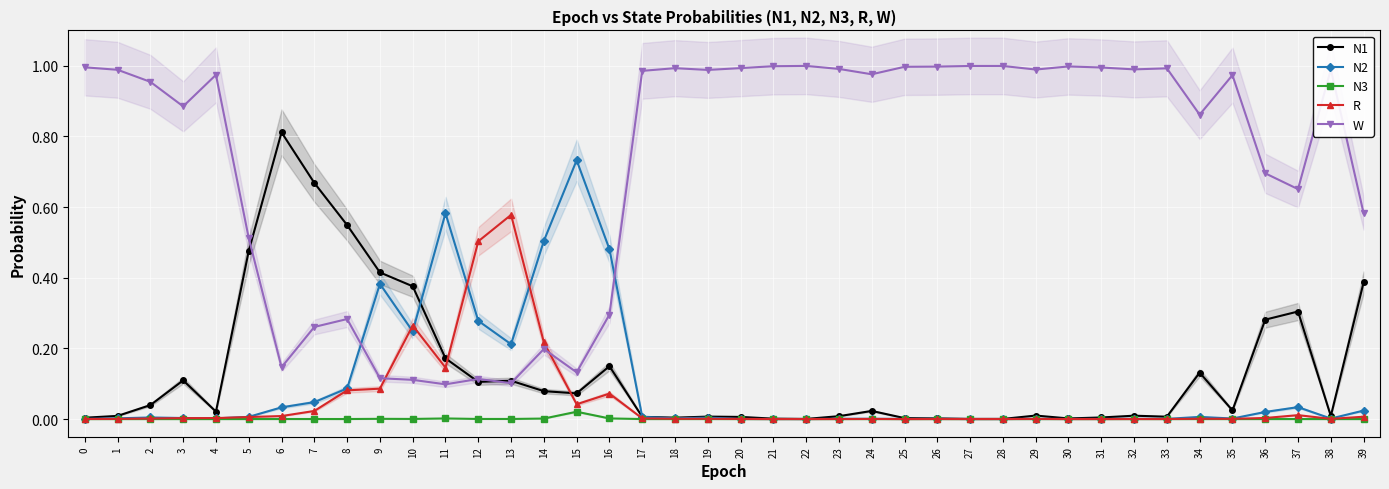

In R, how many points are lower than both neighbors (excluding endpoints)?

9